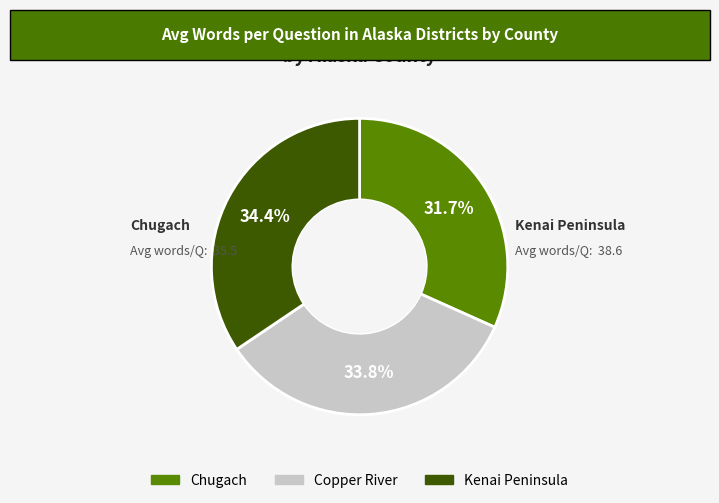

To the nearest percent, what percentage of the pie is Chugach?

32%